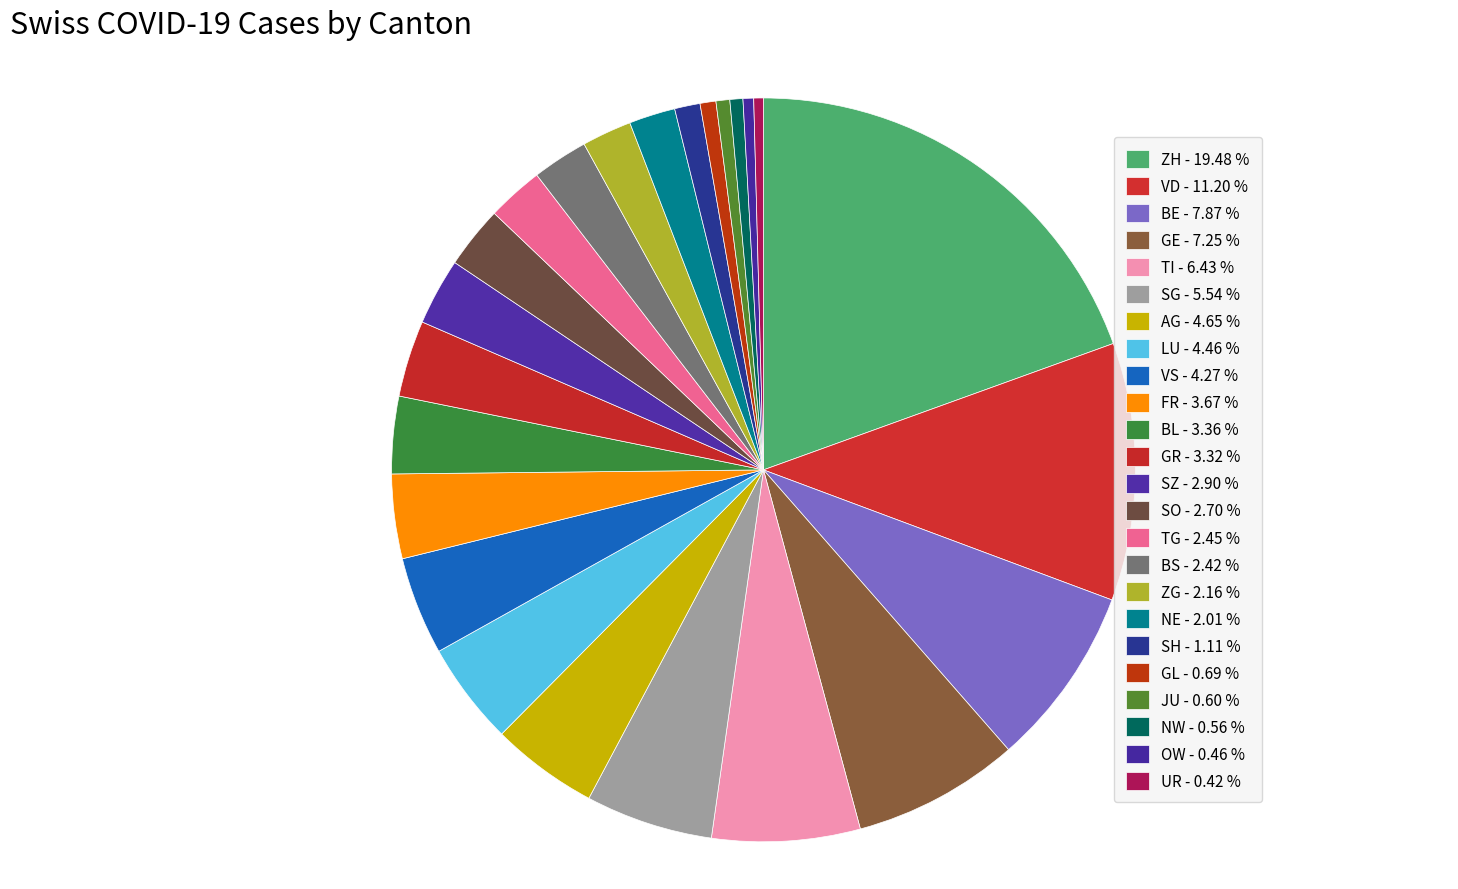

How many segments does this pie chart have?

24